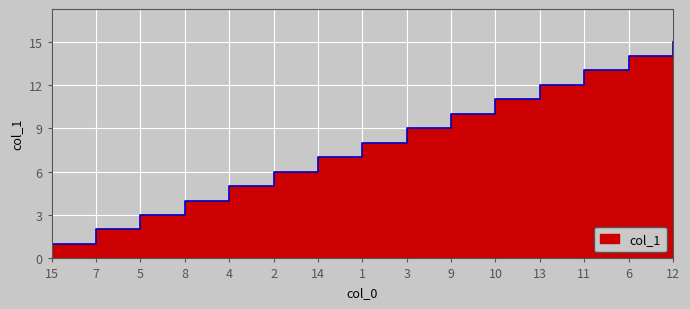

What is the value of the 11th point from the left?

11